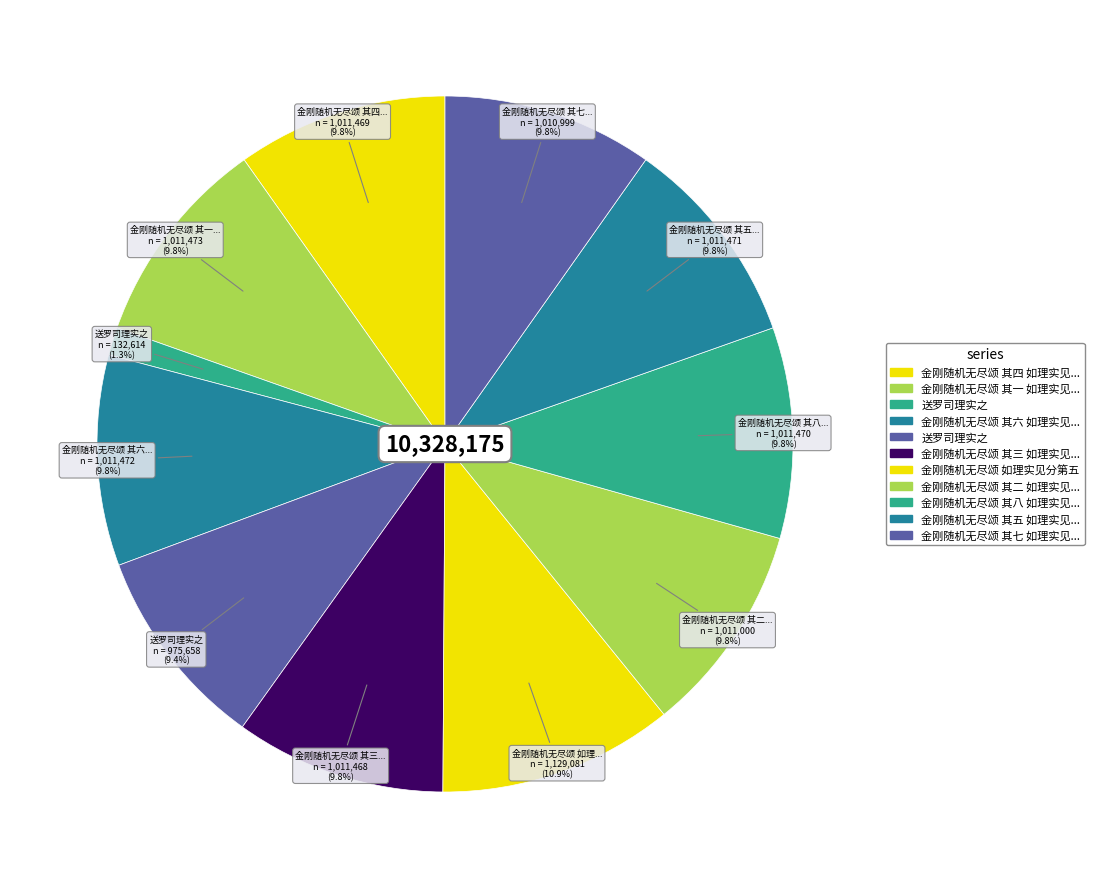

Count the number of slices in the pie.

11